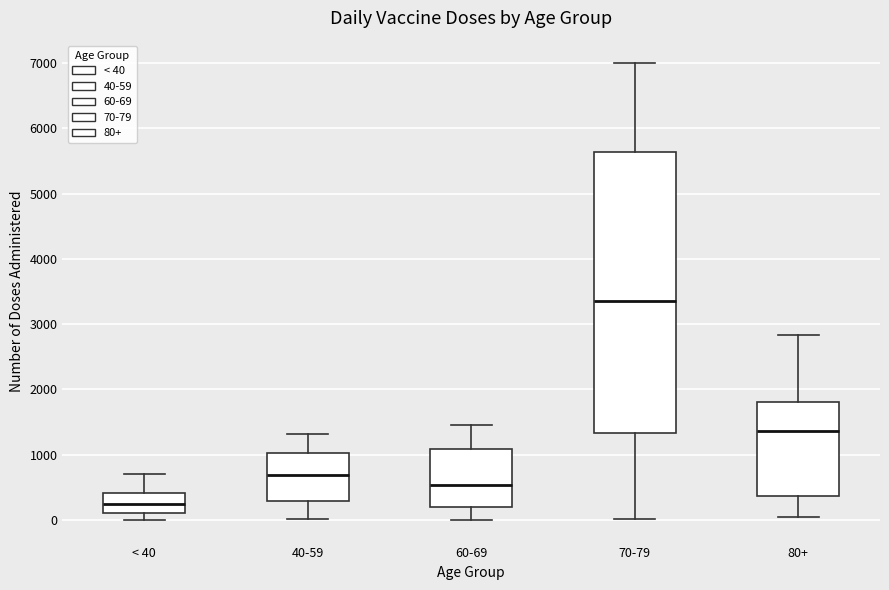

Which box has the highest median line?

70-79